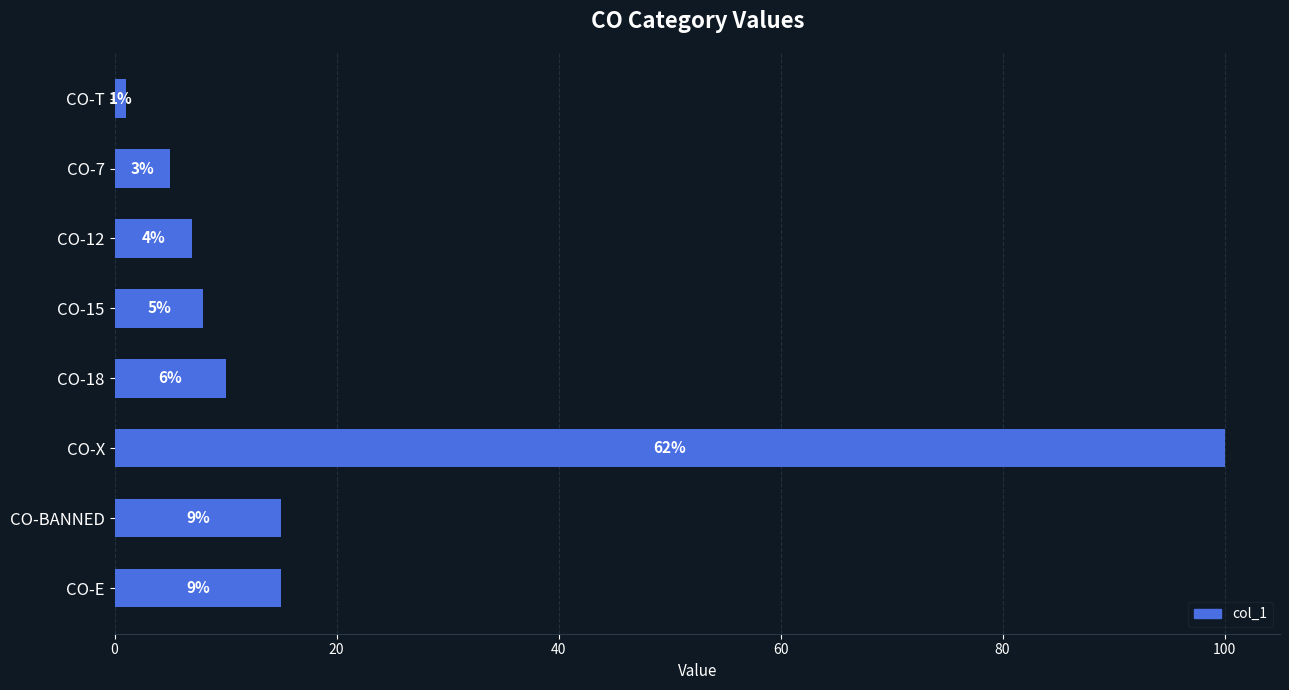

What is the difference between the maximum and second lowest values?

95